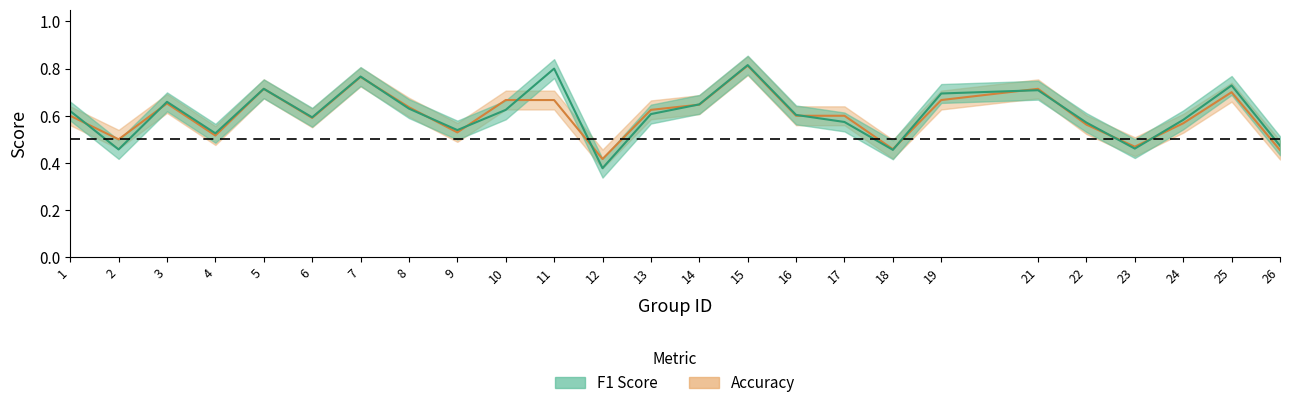

At which category is the sum across all series the highest?

15